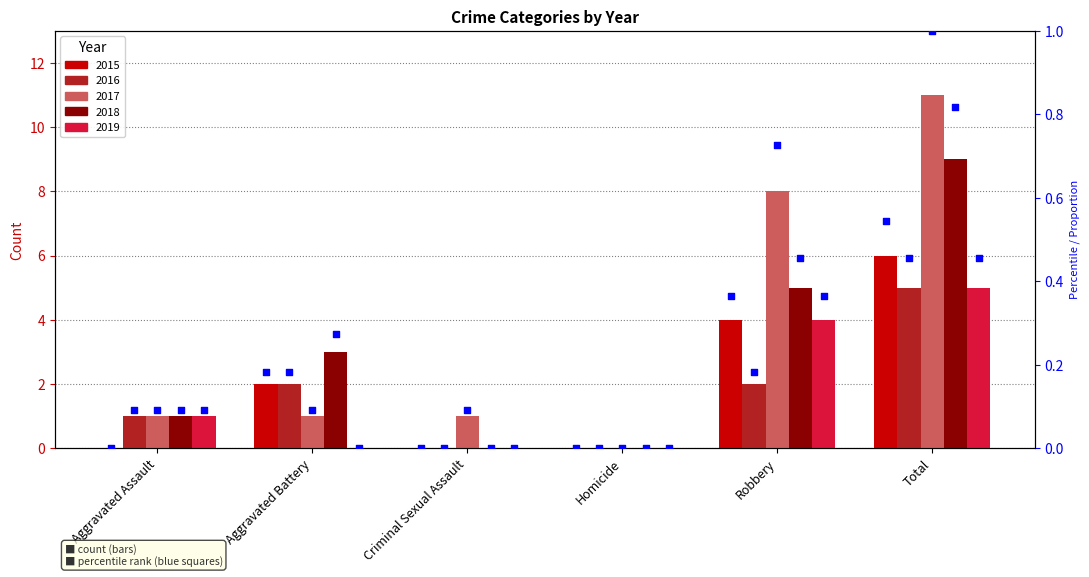

Which series contains the highest Y value?

2017 rank